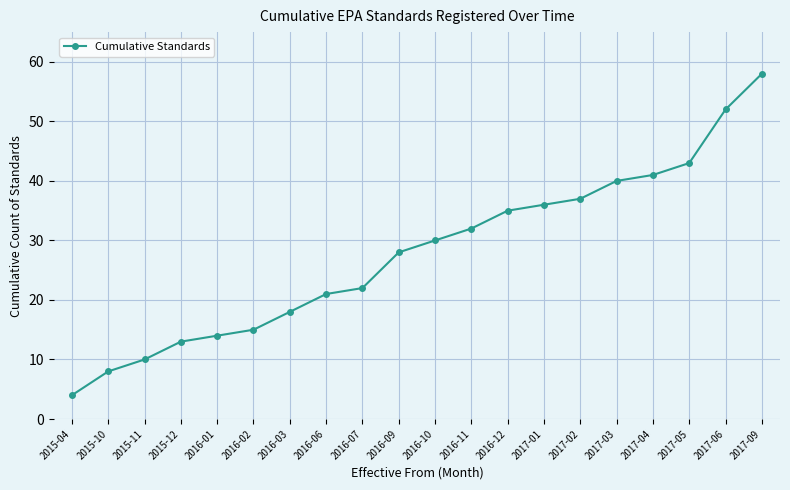

What is the difference between the values at 2016-09 and 2016-10?

2